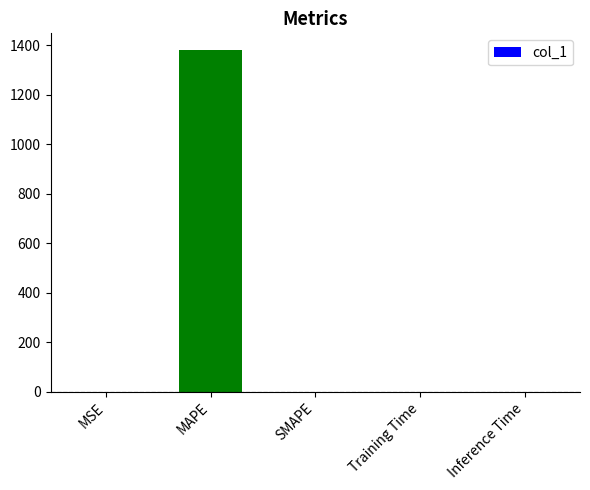

What is the sum of the values at SMAPE and MAPE?

1379.7